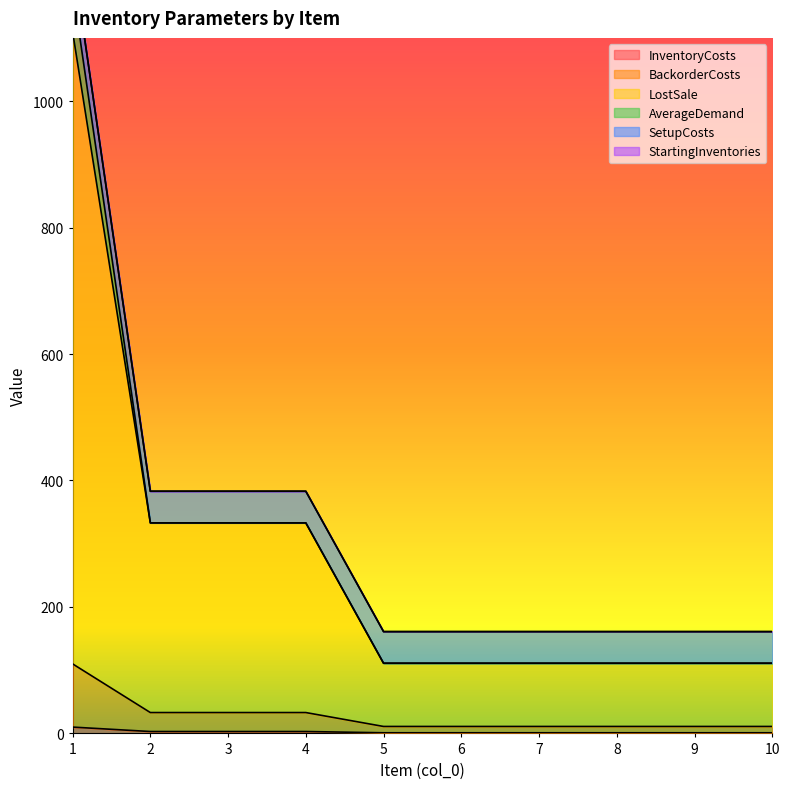

True or false: LostSale and InventoryCosts cross at least once.

False